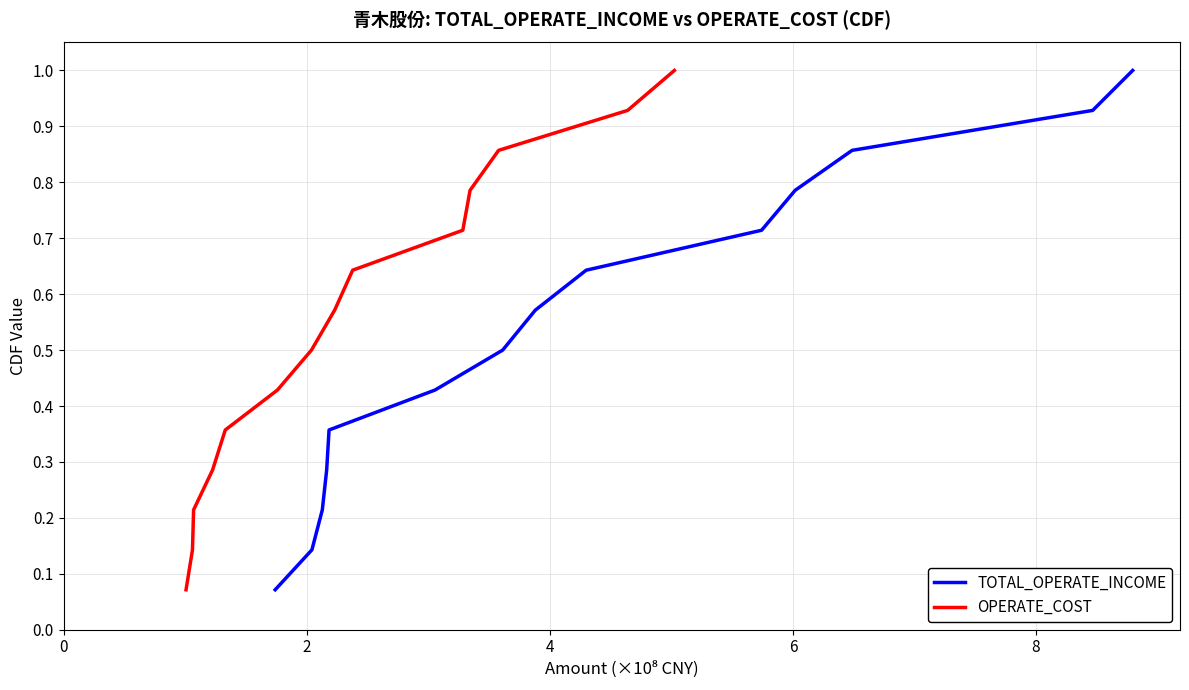

What is the highest value of the TOTAL_OPERATE_INCOME series?

1.0